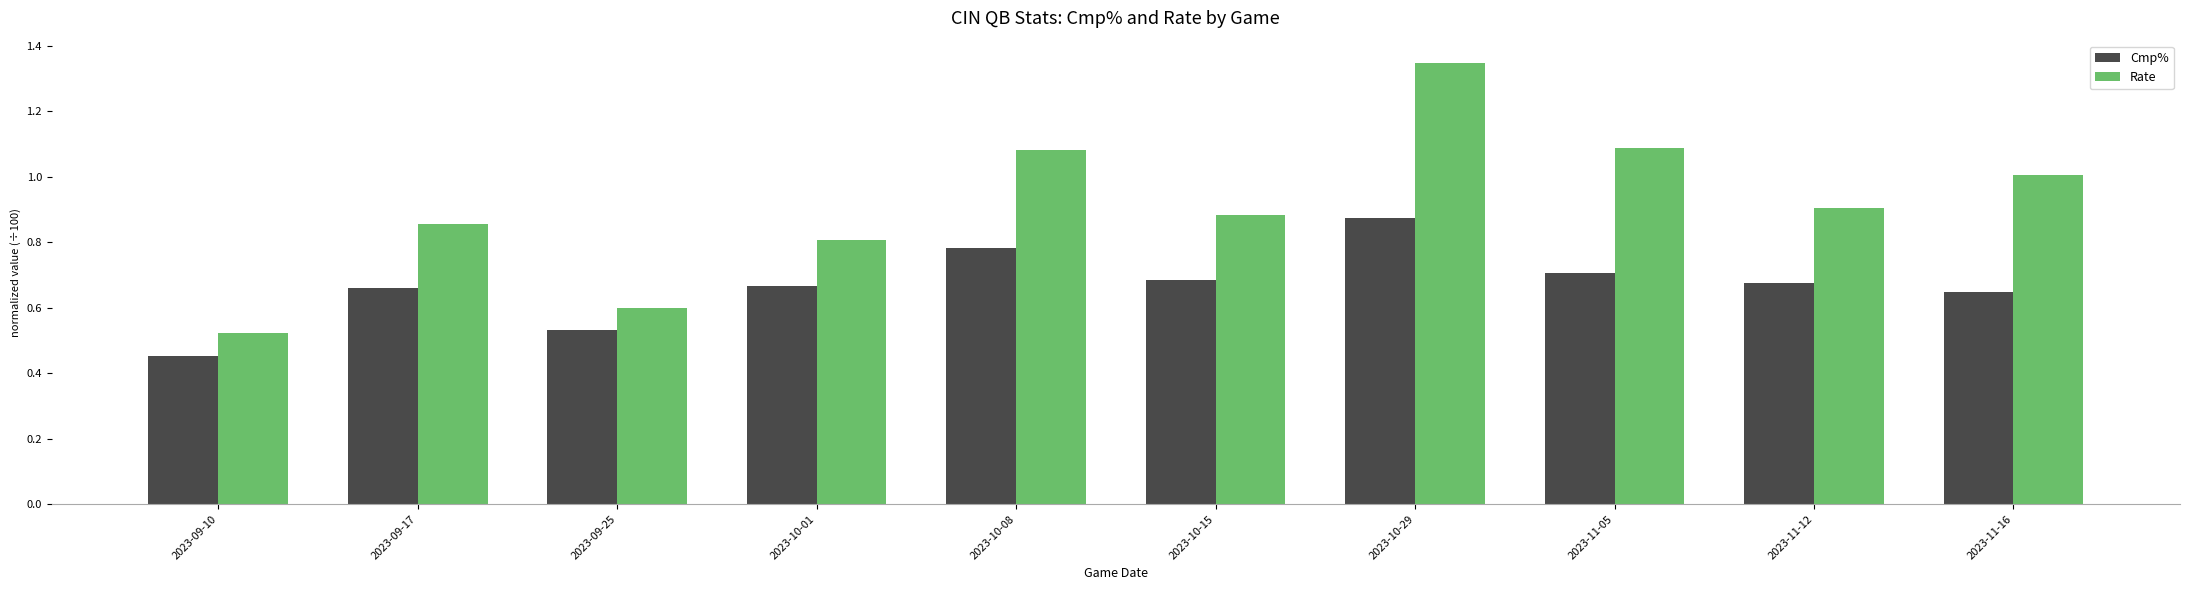

What is the label of the 2nd bar from the right?

2023-11-12